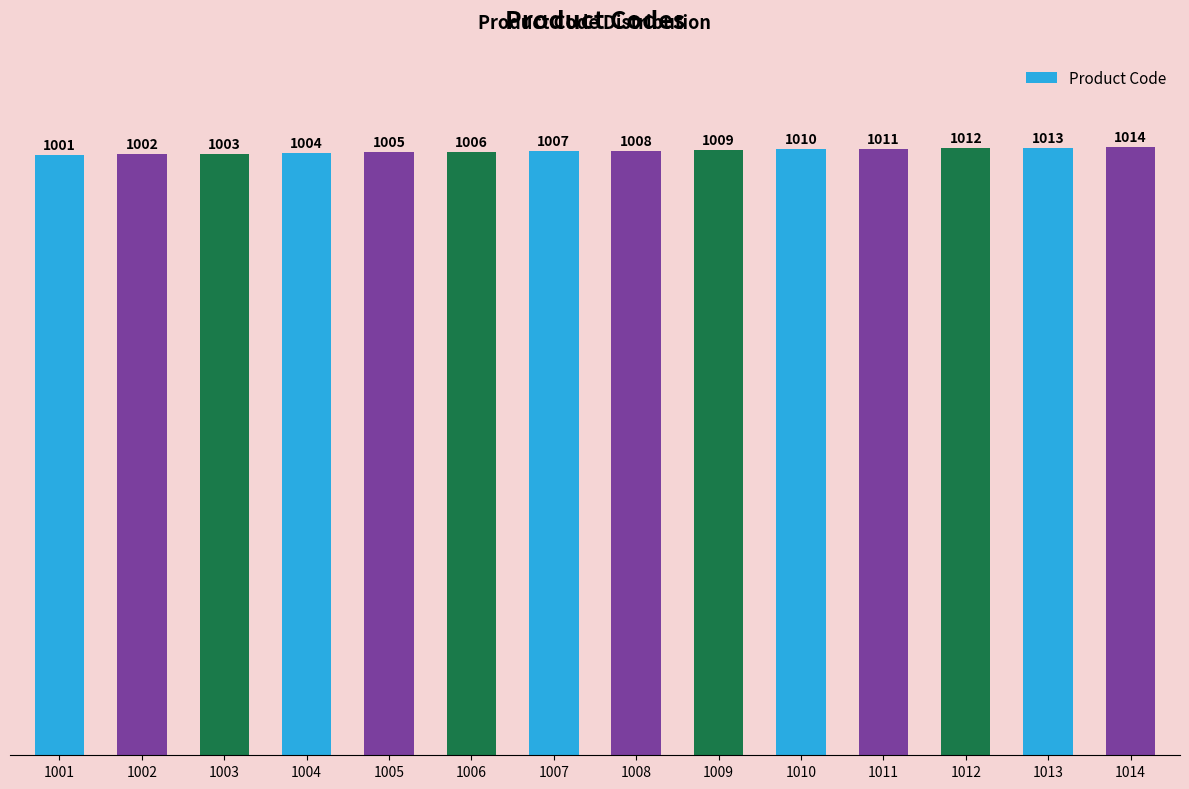

The chart shows a value of 233 at 1003. True or false?

False